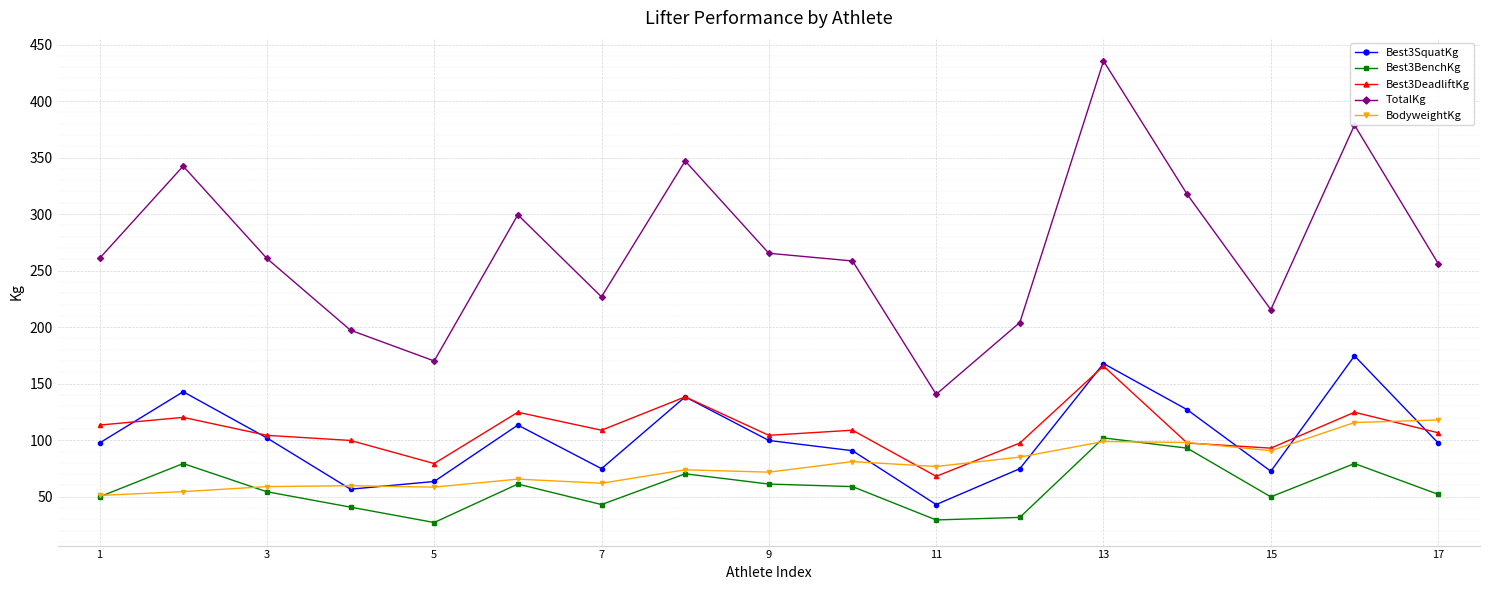

Which series has the widest spread of values?

TotalKg